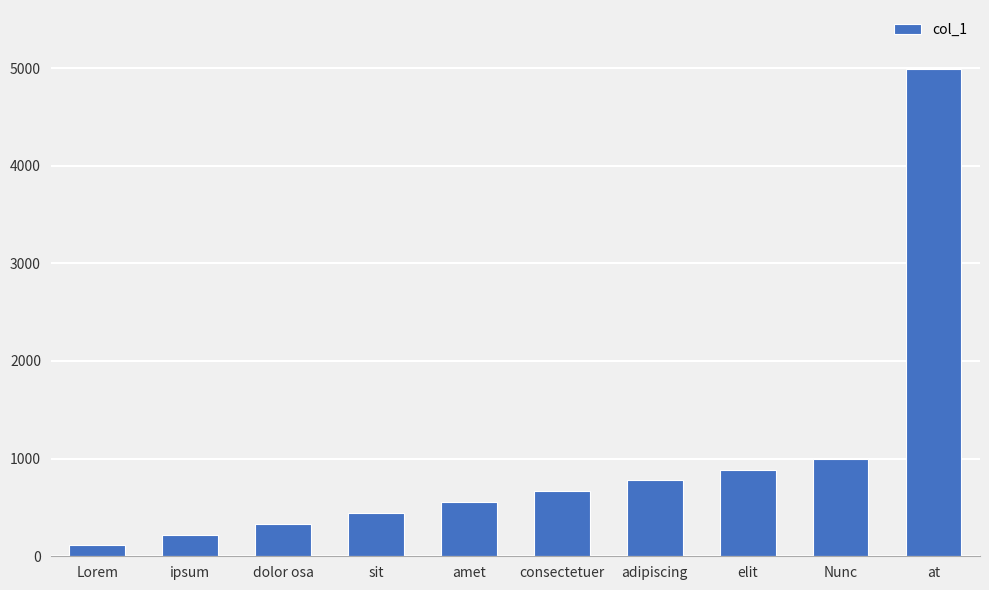

What is the sum of all values?

9990